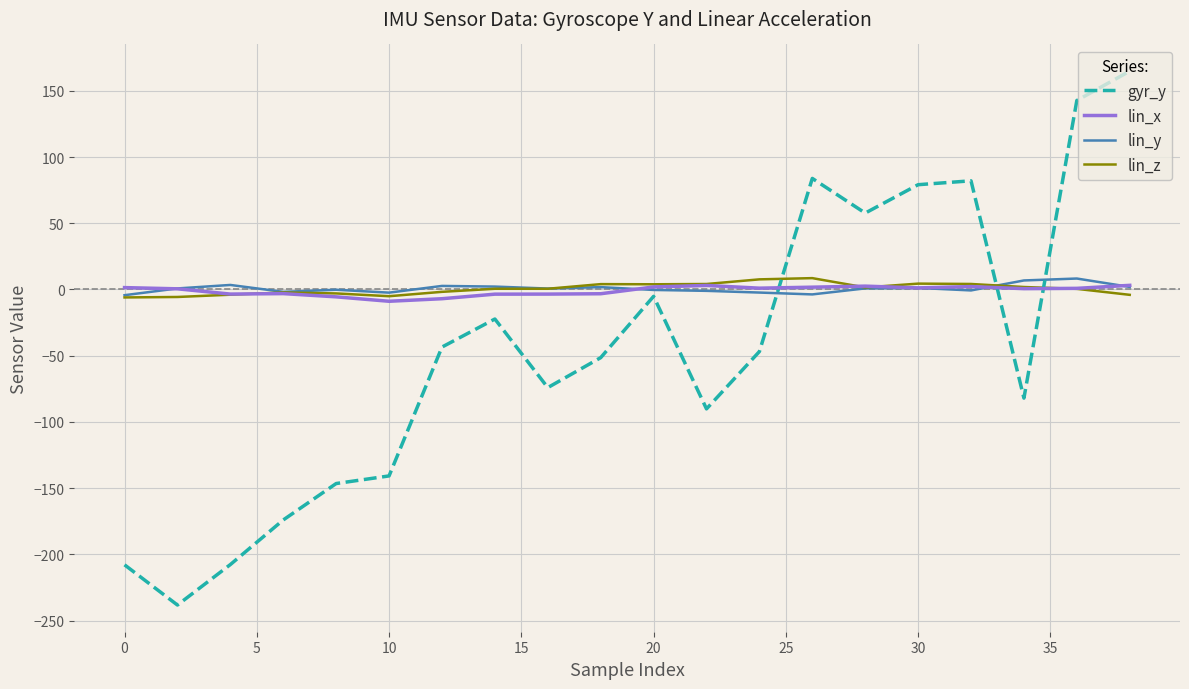

What is the minimum value shown in the chart?

-238.3